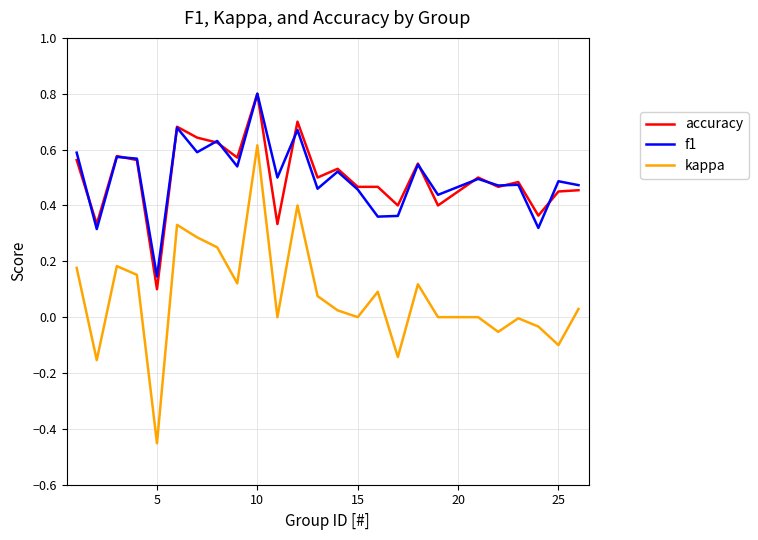

What is the sum of all f1 values?

12.5